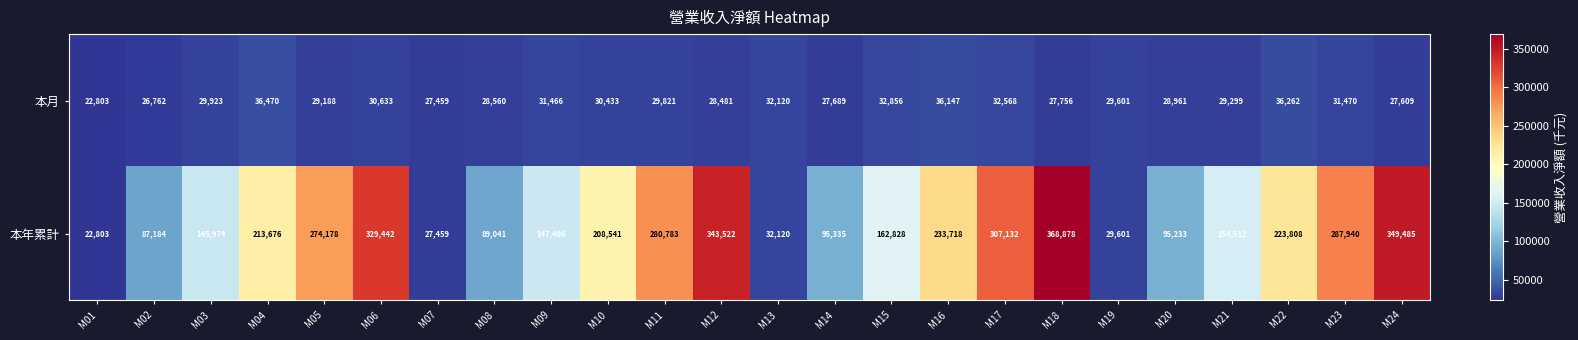

What is the total value across all series at M08?

117601